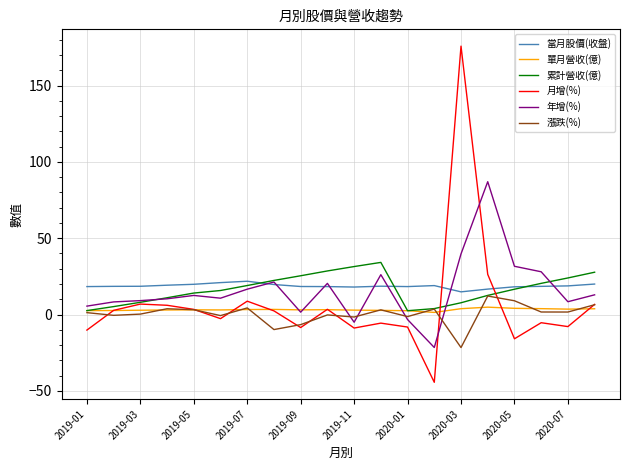

What is the greatest value displayed?

175.8